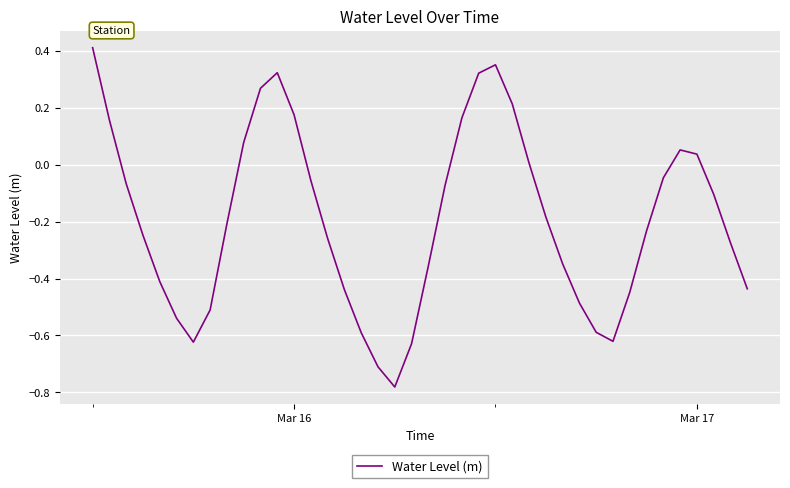

What is the difference between the maximum and minimum values?

1.2